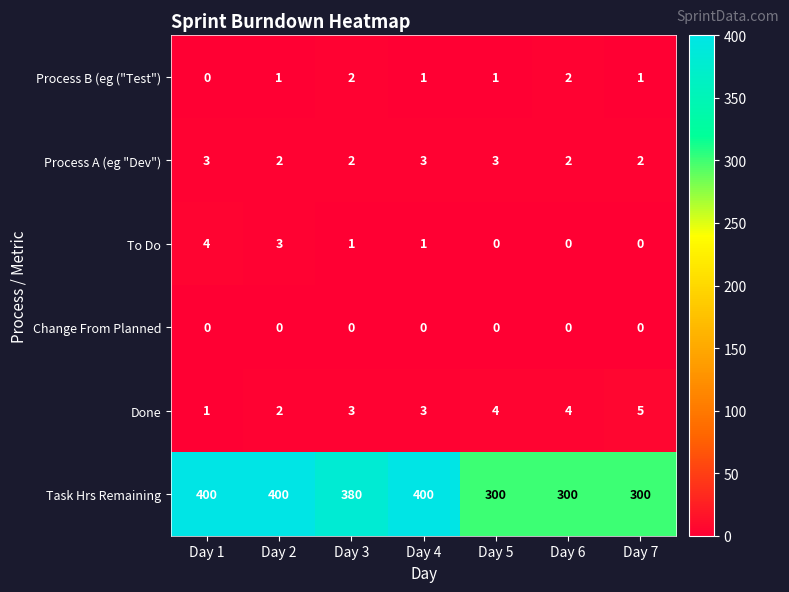

Rank the series by their maximum value, from highest to lowest.

Task Hrs Remaining, Done, To Do, Process A (eg "Dev"), Process B (eg ("Test"), Change From Planned